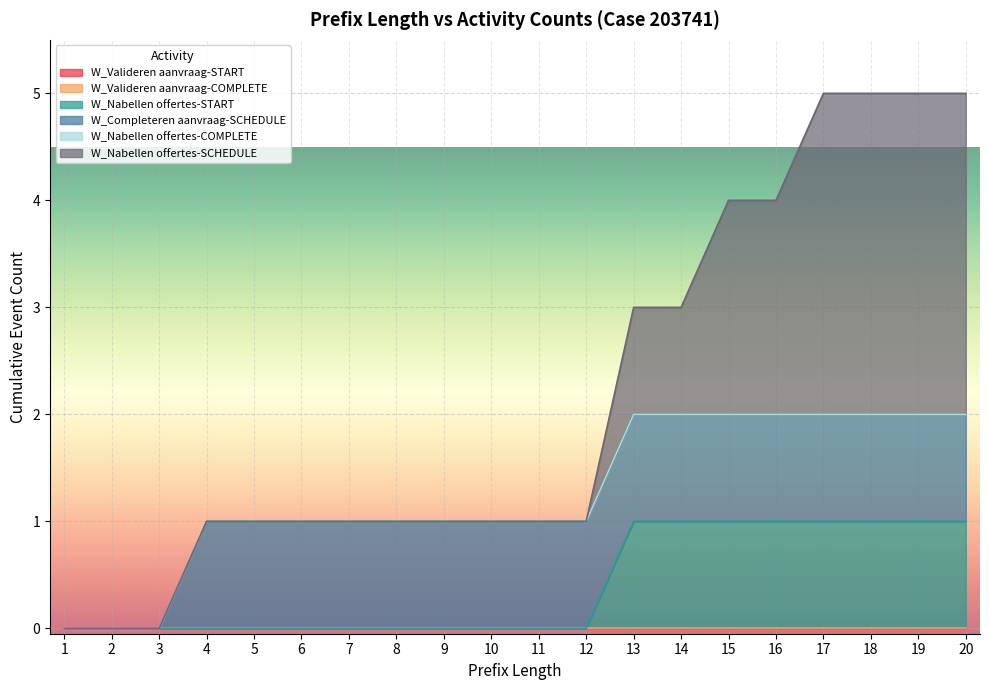

The value of W_Valideren aanvraag-START at 7 is 0. True or false?

True